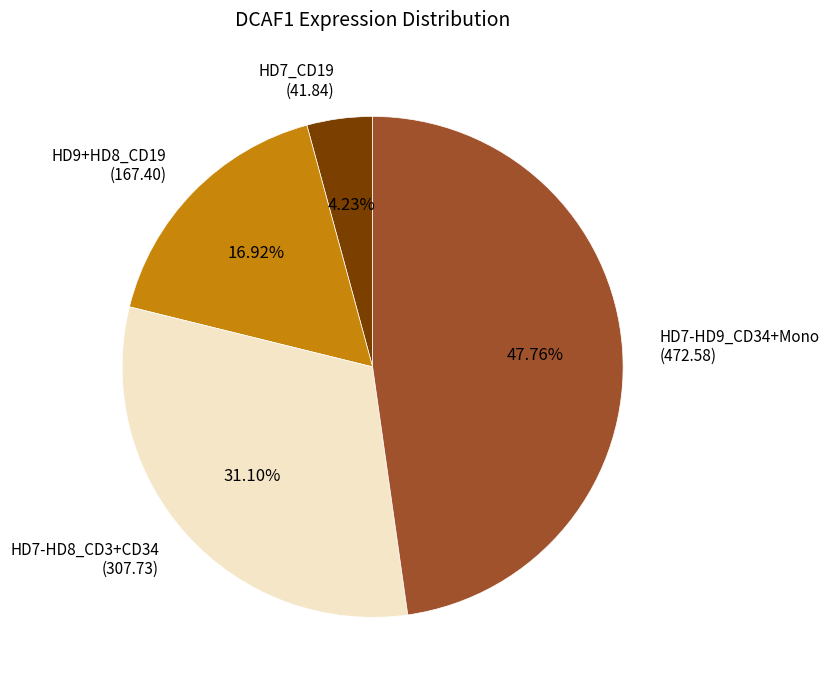

Rank the categories by value from lowest to highest.

HD7_CD19 (41.84), HD9+HD8_CD19 (167.40), HD7-HD8_CD3+CD34 (307.73), HD7-HD9_CD34+Mono (472.58)